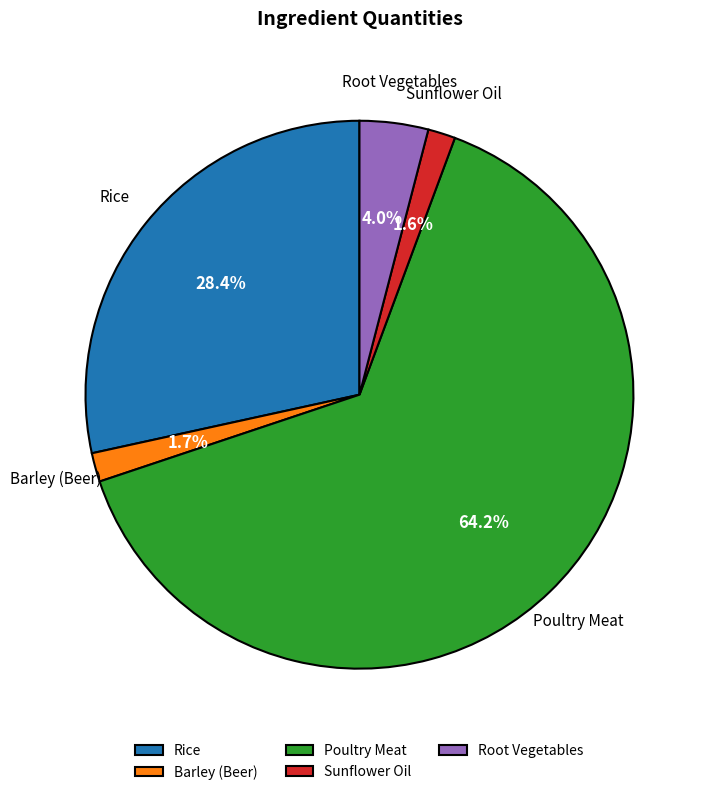

To the nearest percent, what percentage of the pie is Root Vegetables?

4%